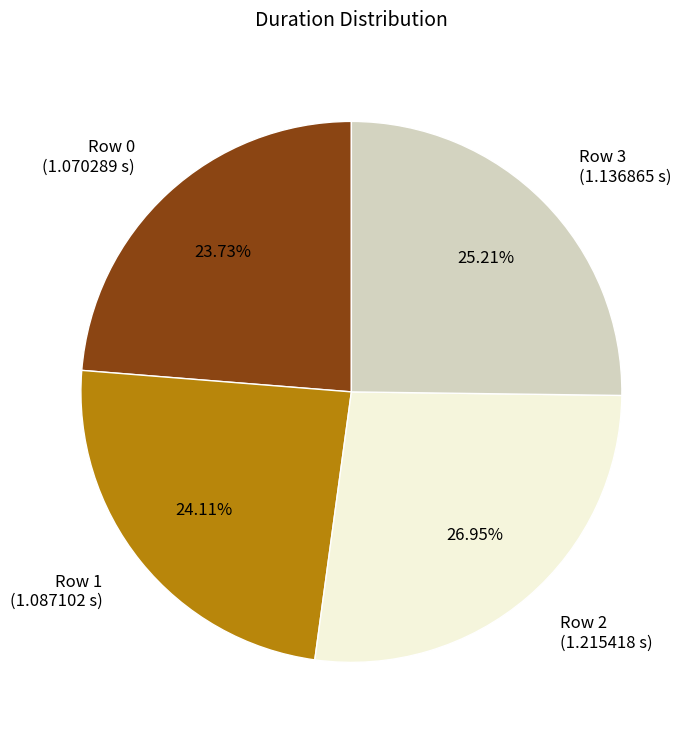

What is the ratio of the value at Row 3 (1.136865 s) to the value at Row 2 (1.215418 s)?

0.9